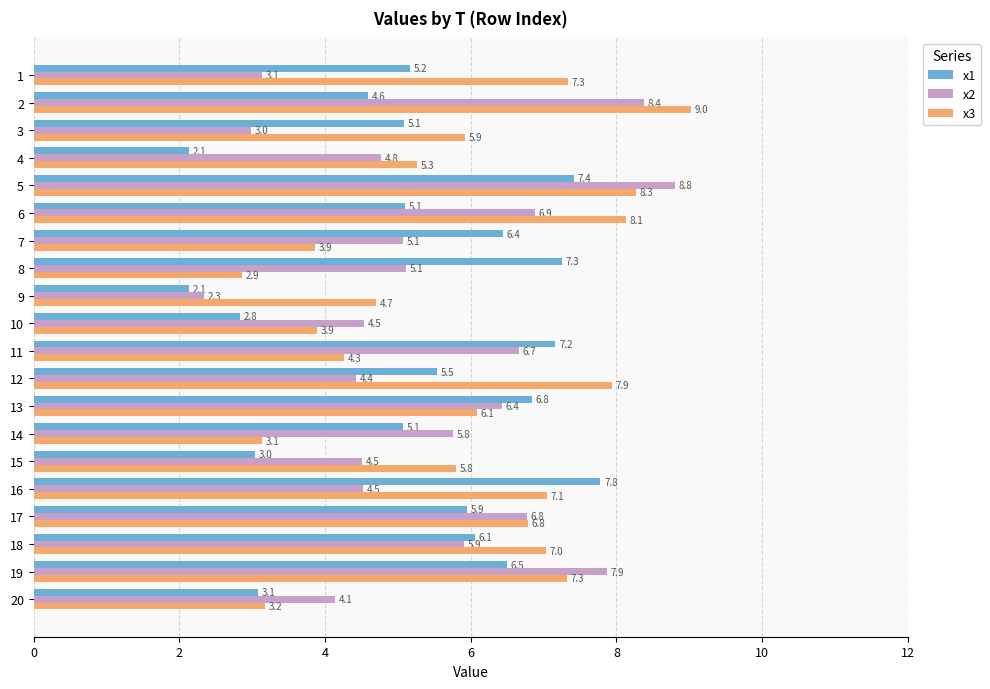

At which category is the sum across all series the highest?

5